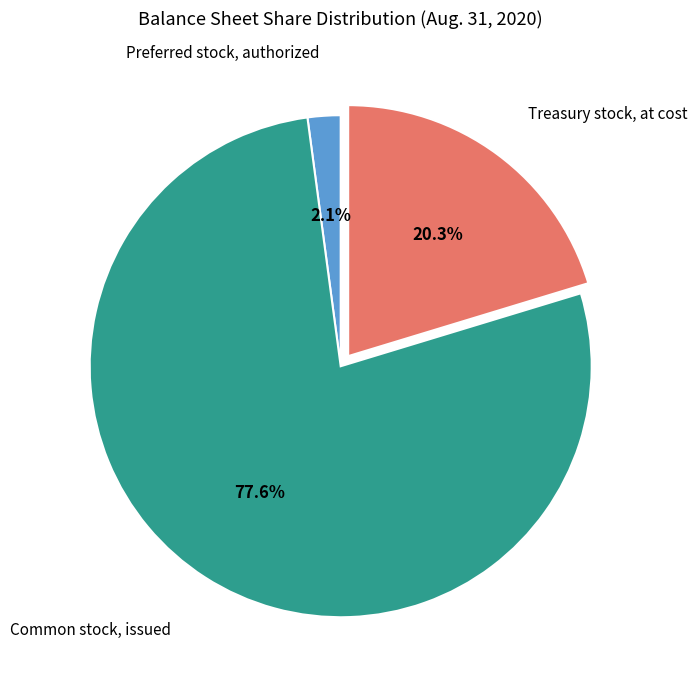

Is there any slice that represents more than half of the pie?

Yes